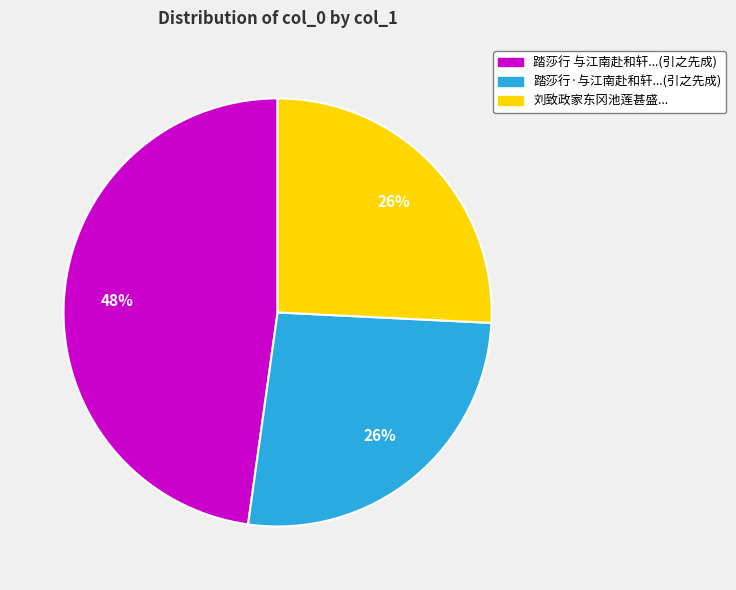

Is there any slice that represents more than half of the pie?

No